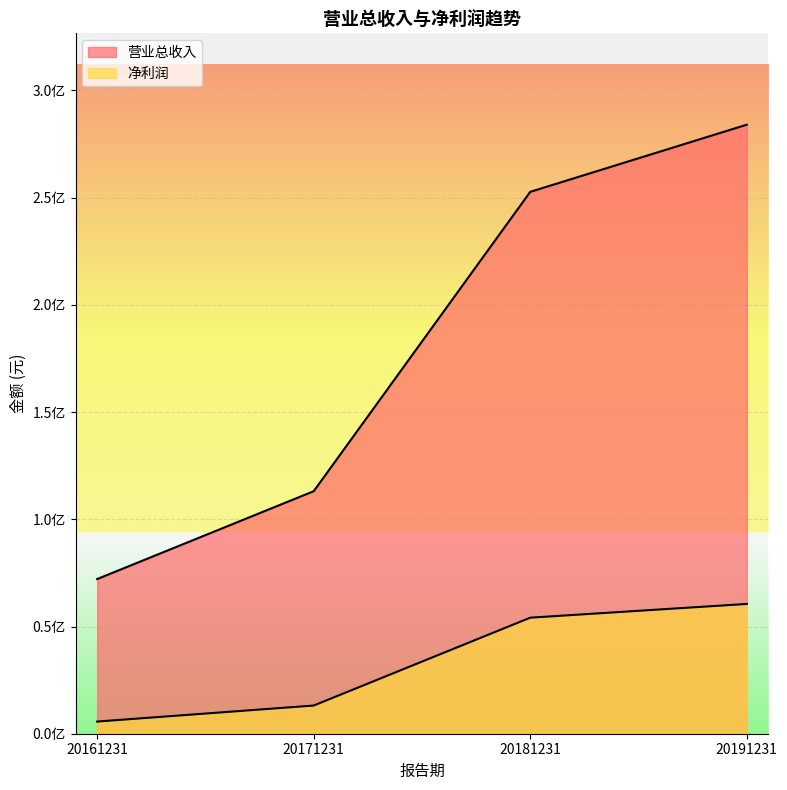

Where is 净利润 nearest to the value 33099108?

20171231